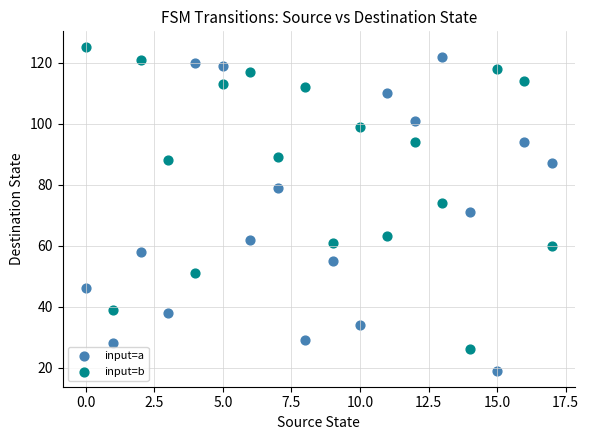

Which series reaches the minimum Y coordinate?

input=a